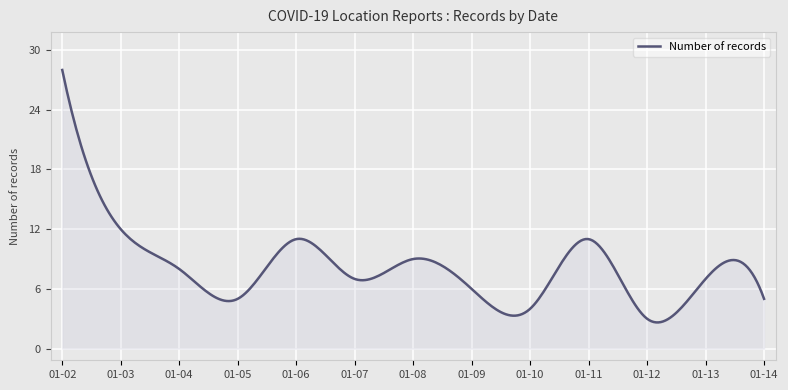

What is the minimum value shown in the chart?

2.6